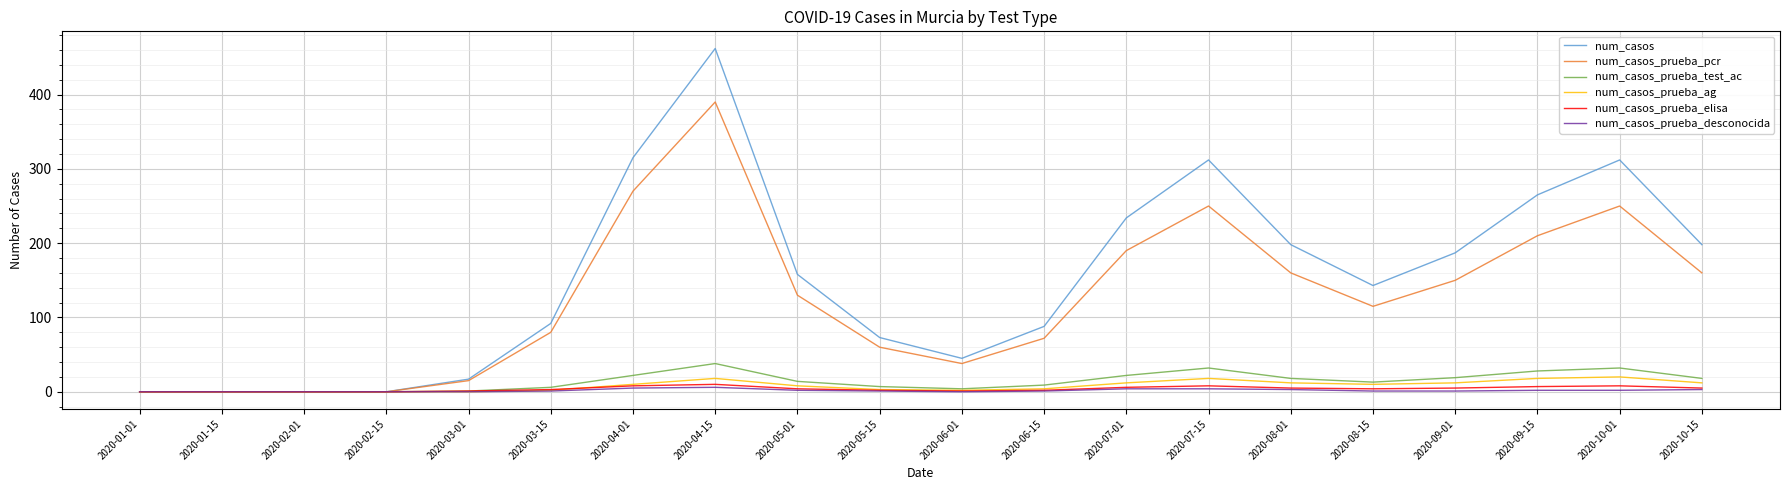

At which label does num_casos_prueba_pcr reach its peak?

2020-04-15